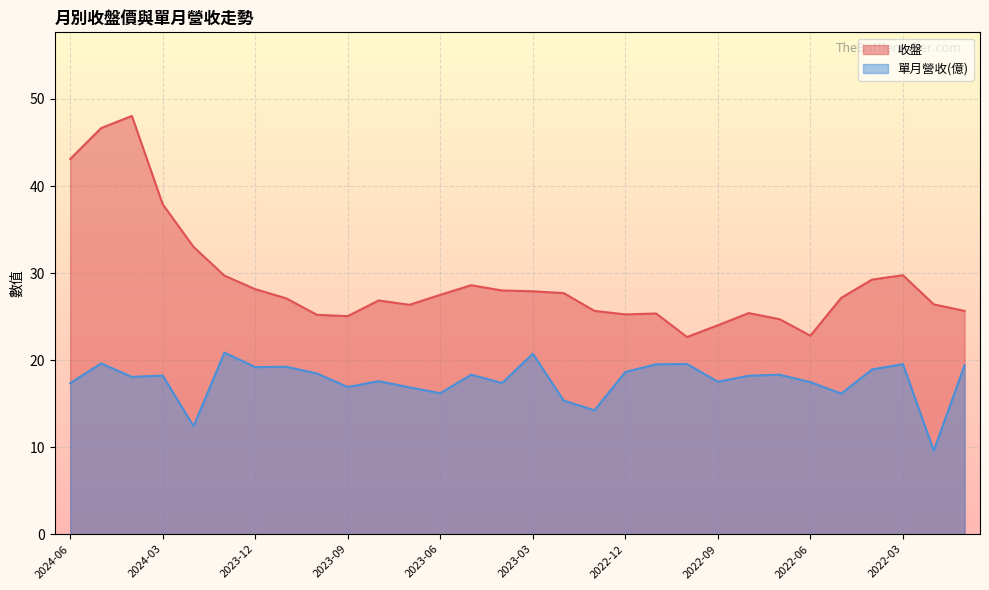

What is the label of the 22nd point from the right?

2023-10